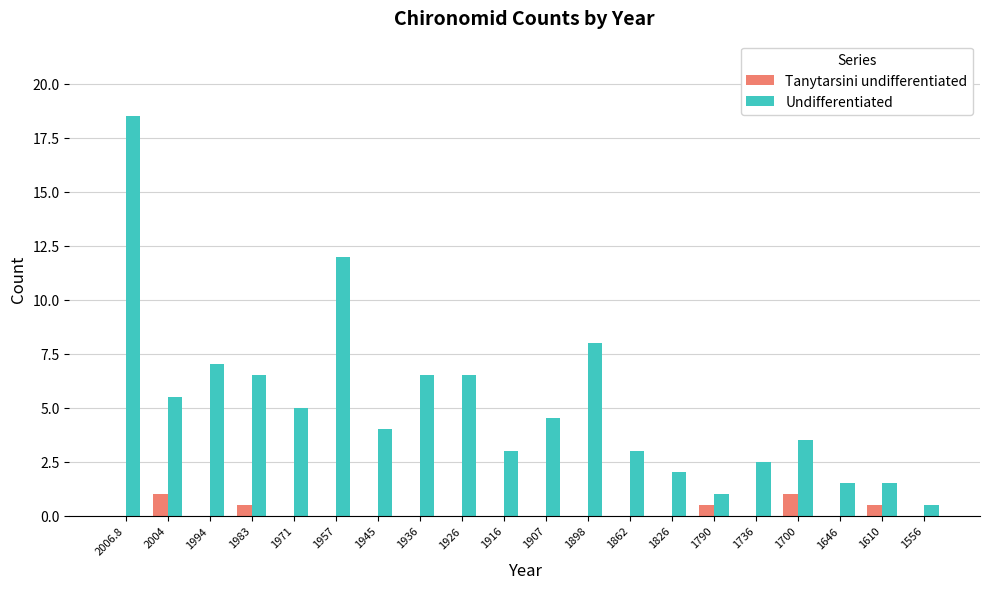

Which series has the largest total across all categories?

Undifferentiated